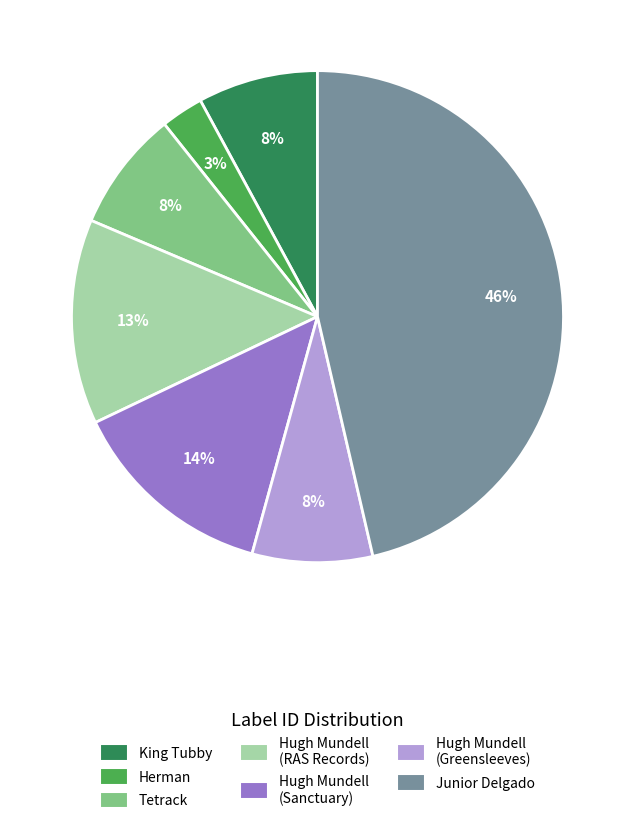

To the nearest percent, what is the average slice percentage?

14%